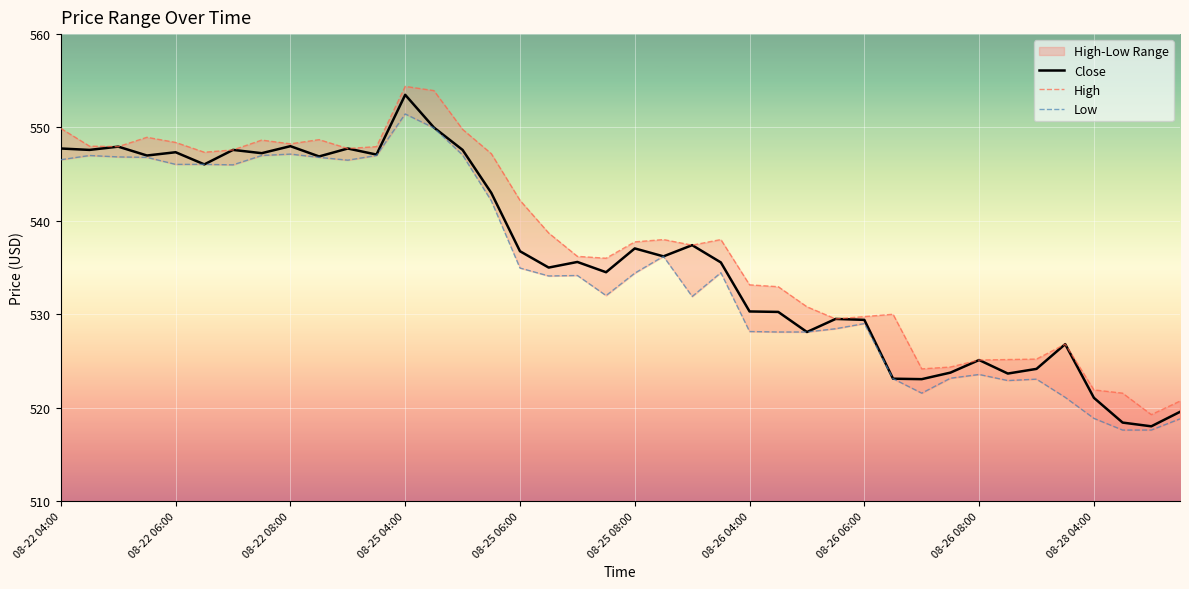

Is the value of Low at 27 greater than the value of High at 38?

Yes